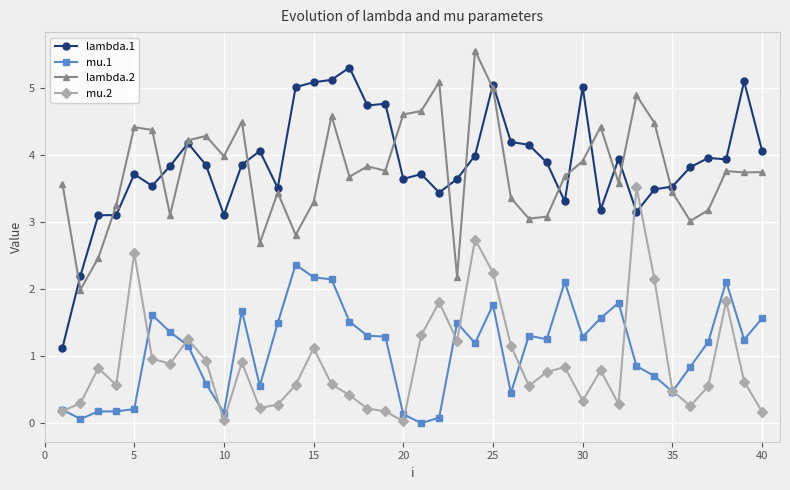

Which series has the widest spread of values?

lambda.1